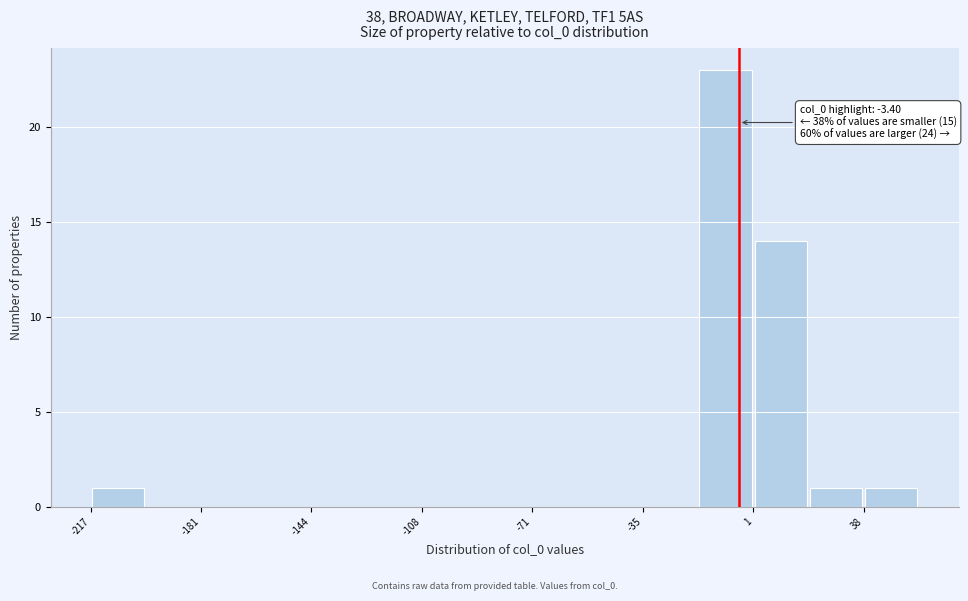

Read against the x-axis, roughly where is the centre of the tallest bar?

-10